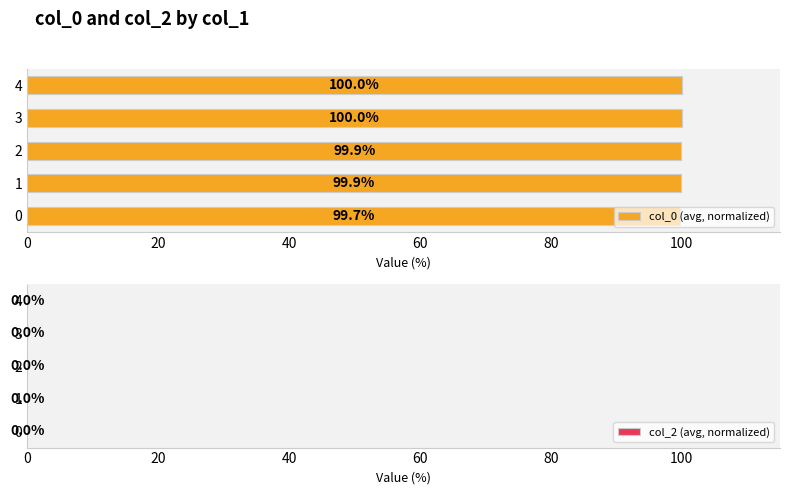

What is the maximum value shown in the chart?

100.0